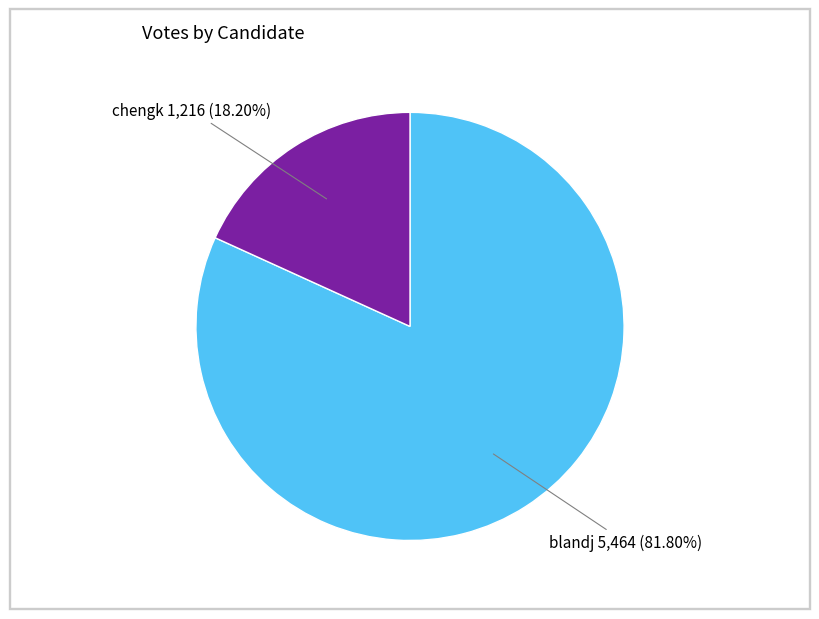

Does any single category account for the majority?

Yes